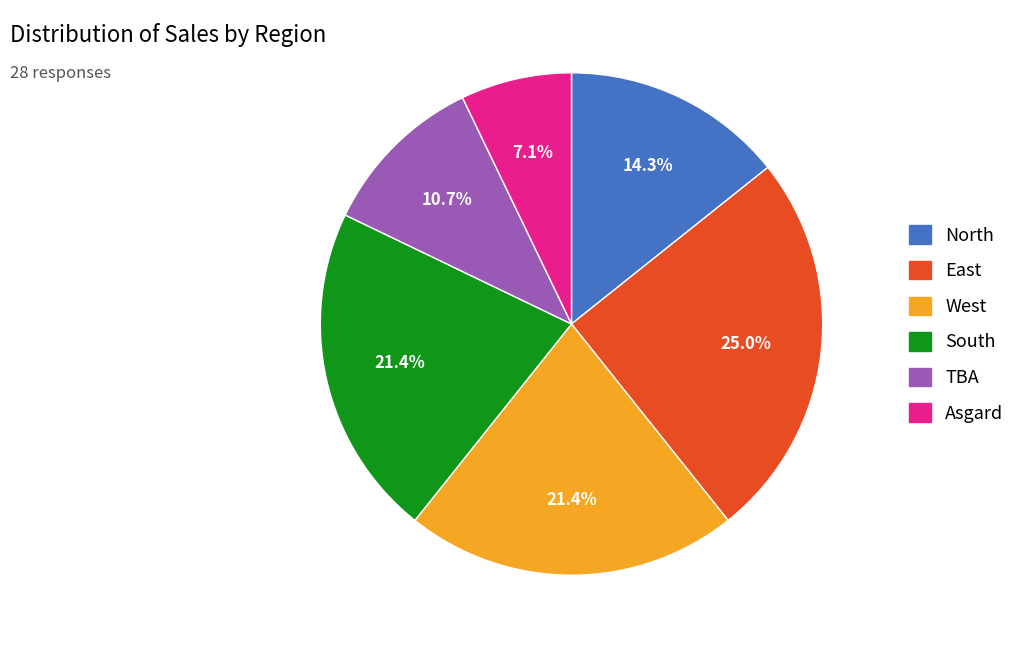

Is there a majority slice in this chart?

No